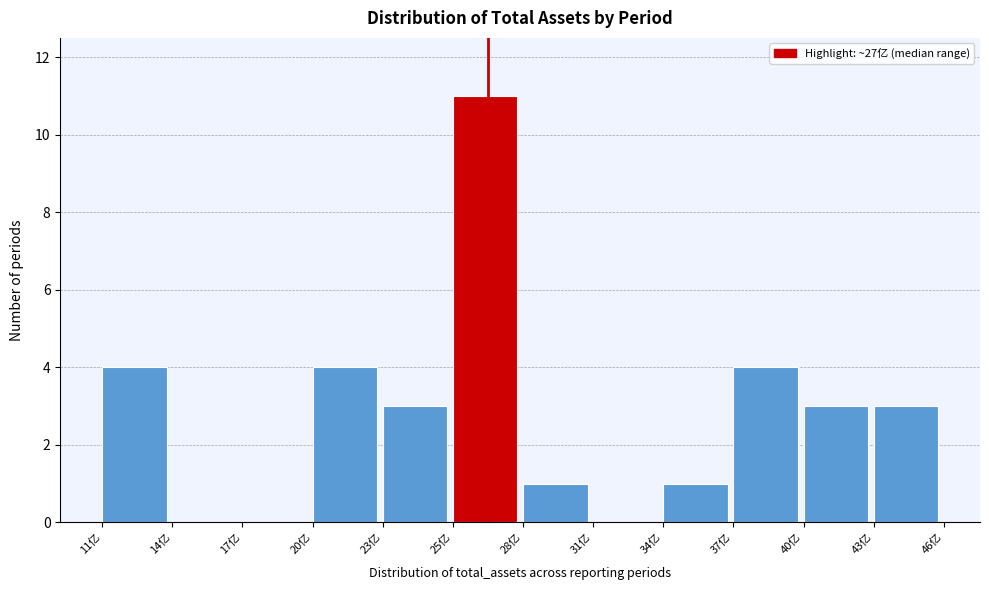

Reading left to right, list all the values displayed in this chart.

11亿=4	14亿=0	17亿=0	20亿=4	23亿=3	25亿=11	28亿=1	31亿=0	34亿=1	37亿=4	40亿=3	43亿=3